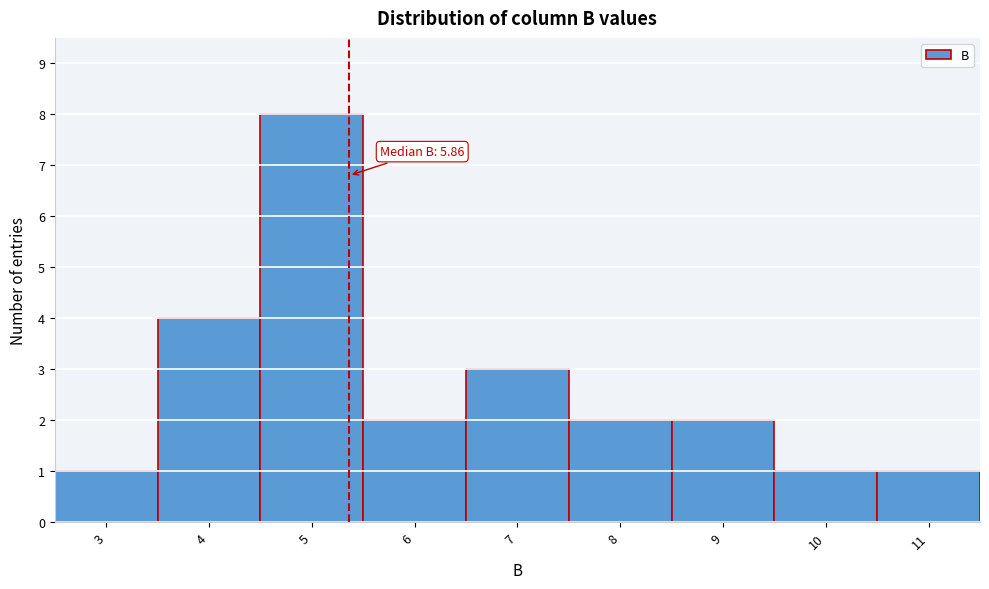

Reading right to left, what are all the values shown in this chart?

11=1	10=1	9=2	8=2	7=3	6=2	5=8	4=4	3=1